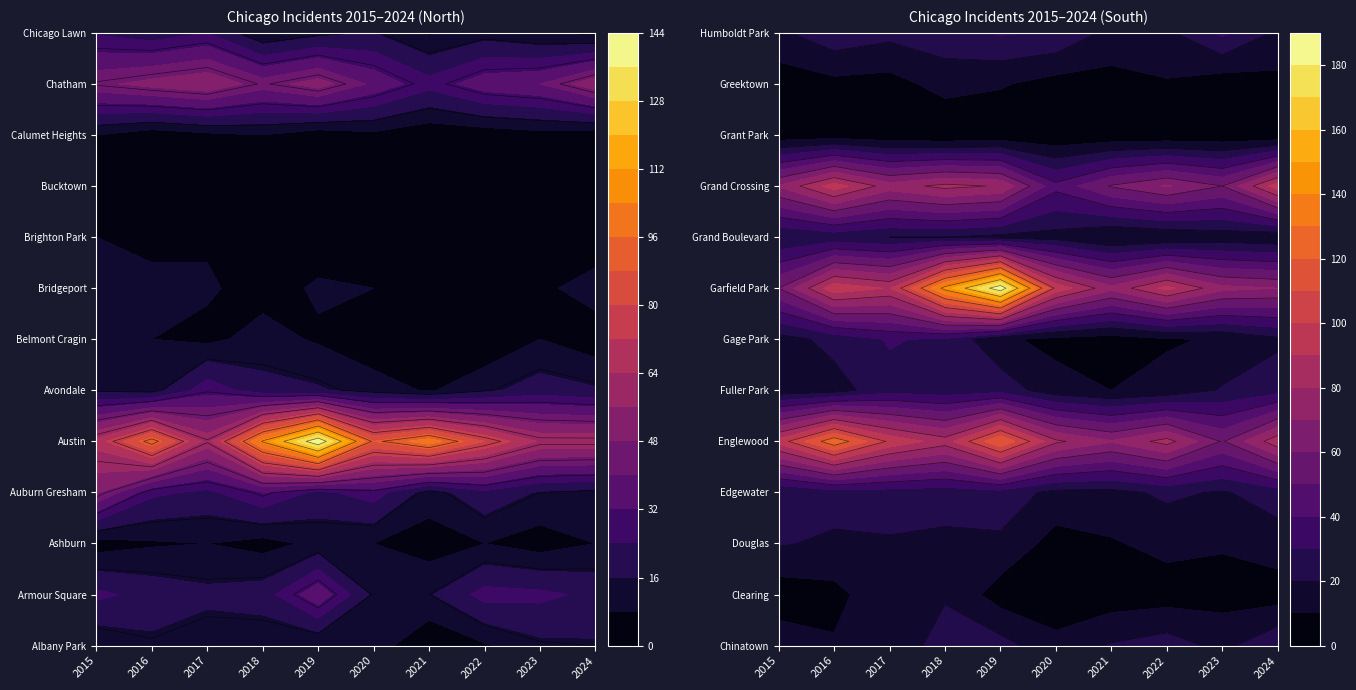

The Chinatown series shows 16 at Albany Park. True or false?

True